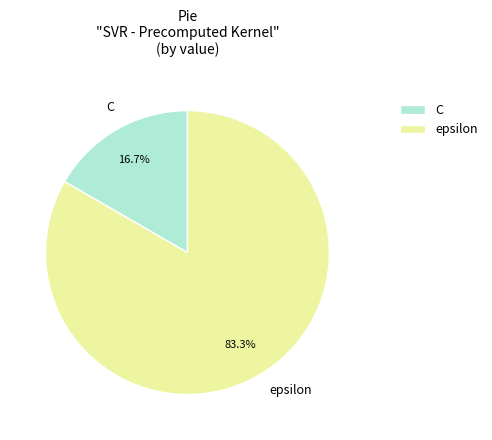

Is epsilon the majority of the pie?

Yes